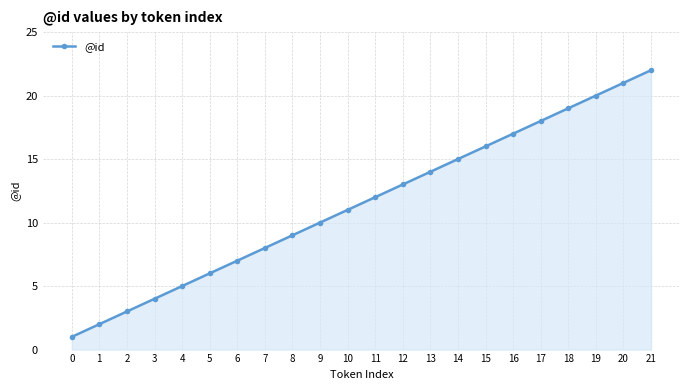

What is the change in value from 1 to 6?

+5